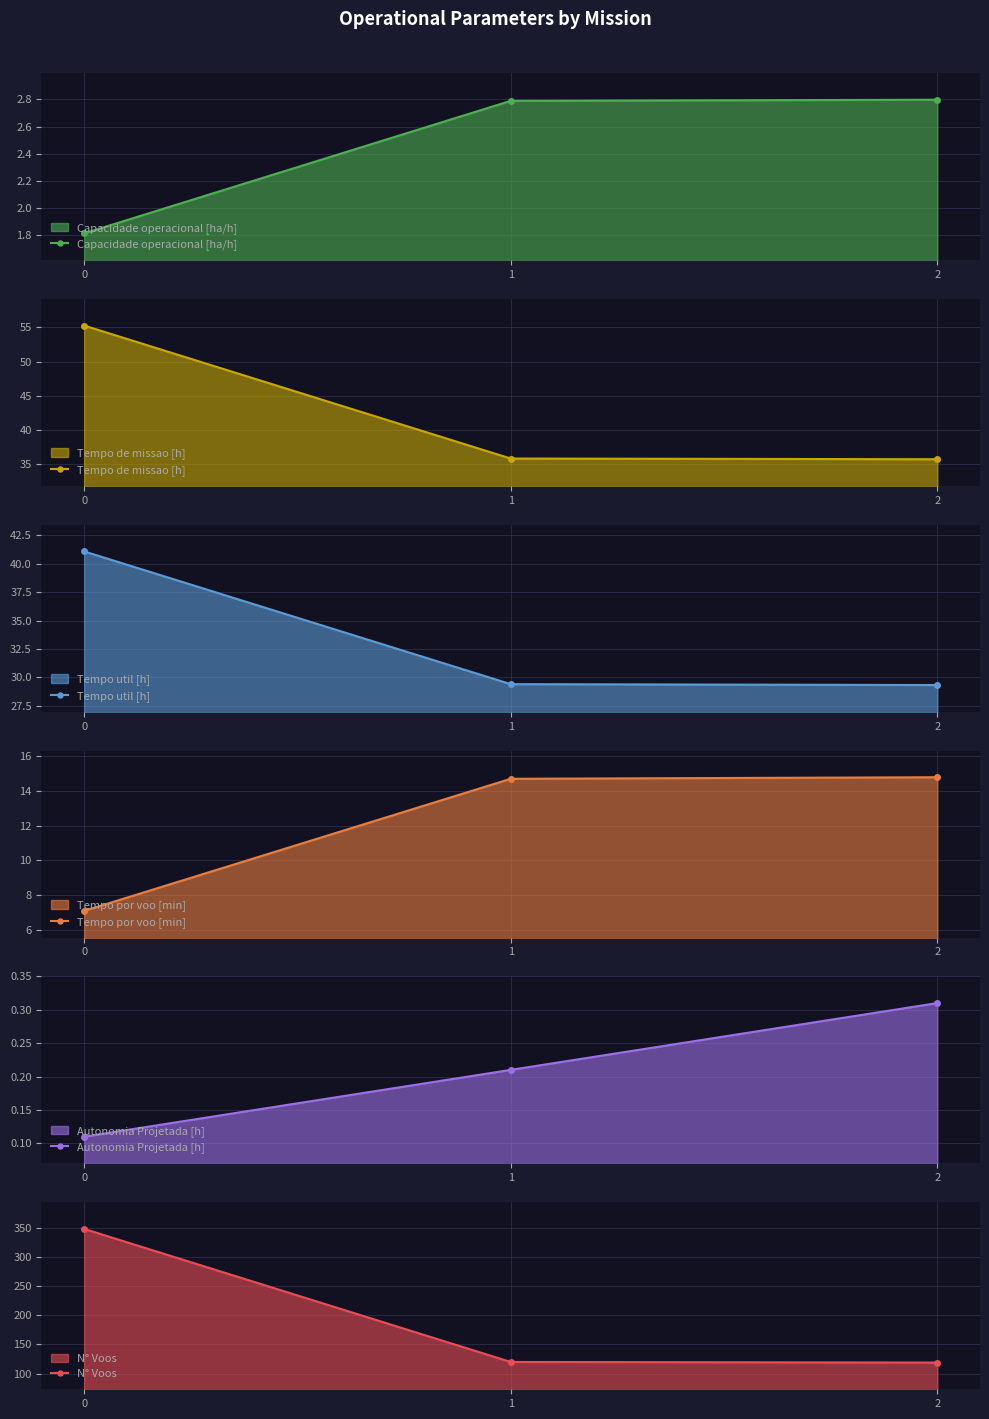

Is it true that Capacidade operacional [ha/h] equals 0.8 at 2?

False